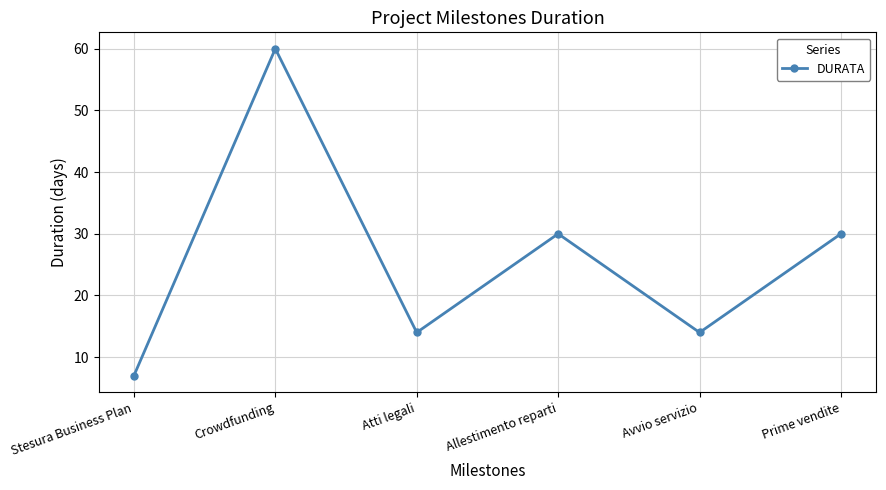

What is the ratio of the value at Crowdfunding to the value at Stesura Business Plan?

8.6